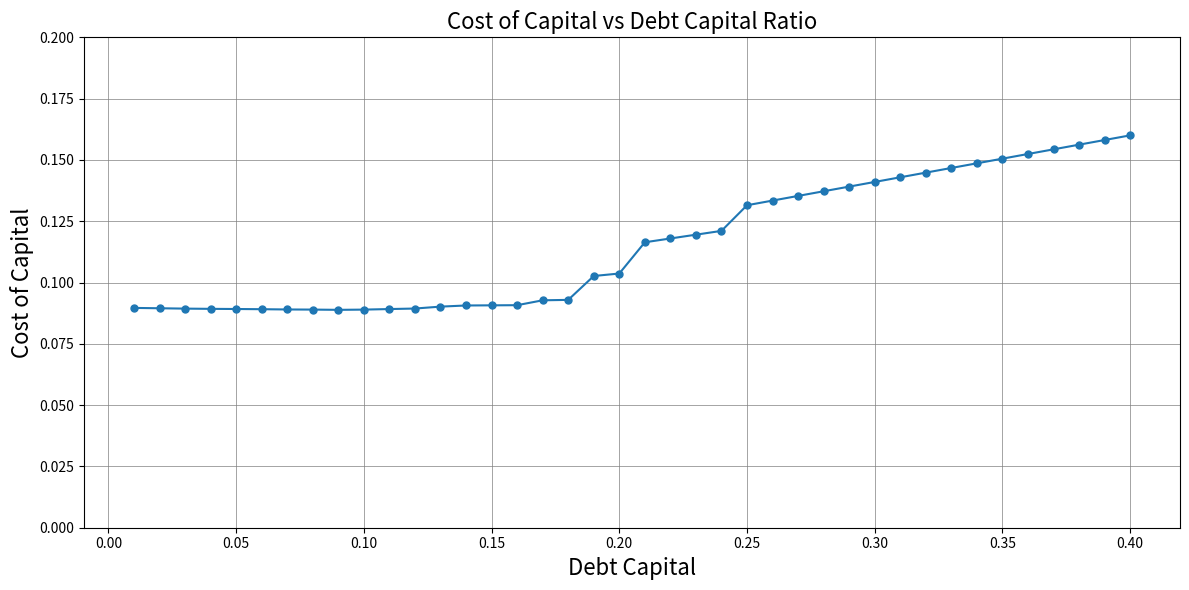

What is the sum of all values?

4.6